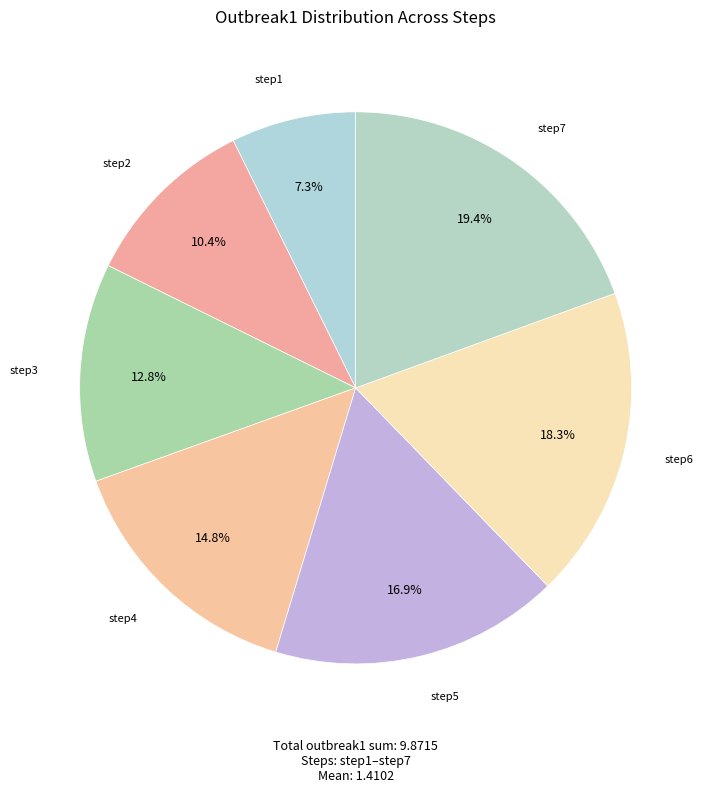

Count the number of slices in the pie.

7